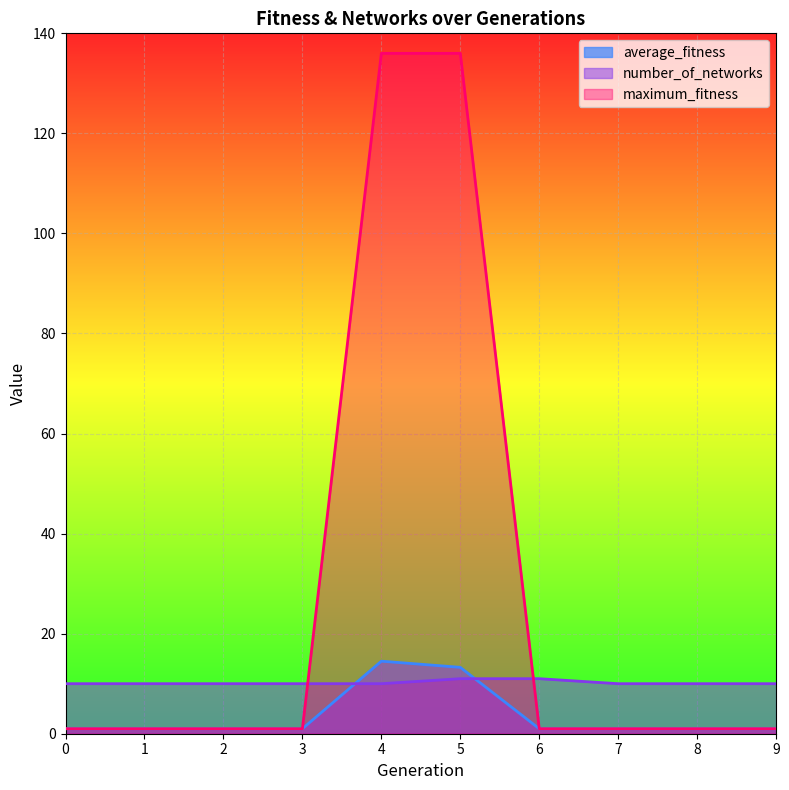

What is the minimum value for number_of_networks?

10.0